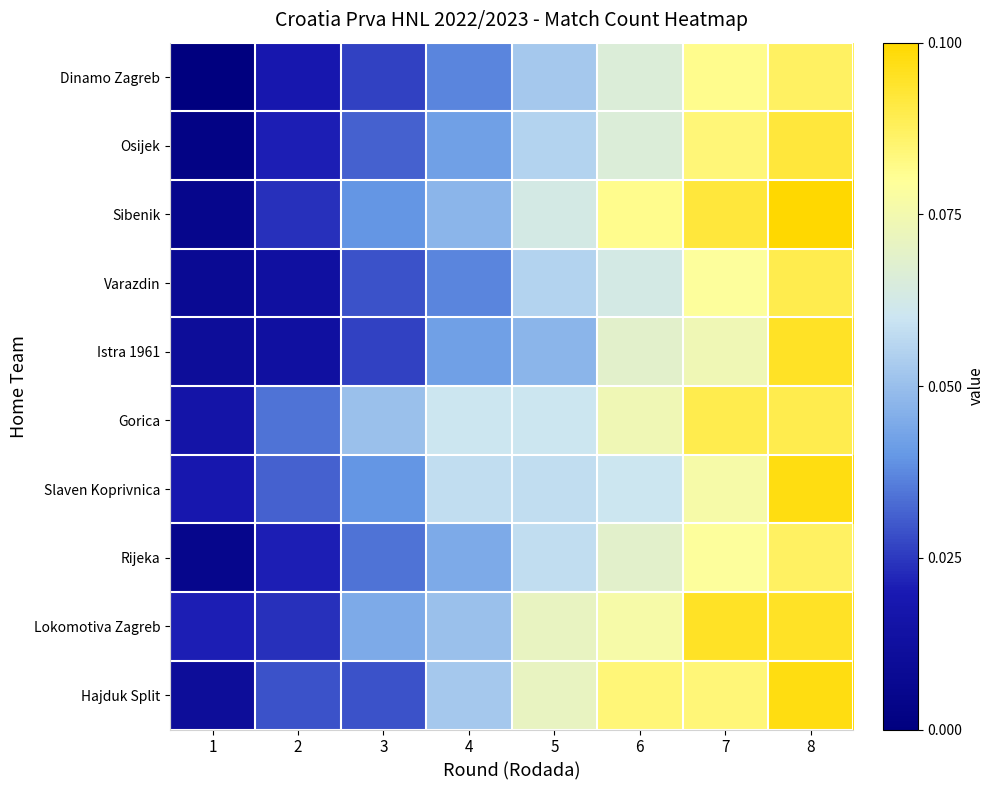

Reading right to left, what are all the values shown in this chart?

Dinamo Zagreb: 8=0.1	7=0.1	6=0.1	5=0.1	4=0.0	3=0.0	2=0.0	1=0.0
Osijek: 8=0.1	7=0.1	6=0.1	5=0.1	4=0.0	3=0.0	2=0.0	1=0.0
Sibenik: 8=0.1	7=0.1	6=0.1	5=0.1	4=0.0	3=0.0	2=0.0	1=0.0
Varazdin: 8=0.1	7=0.1	6=0.1	5=0.1	4=0.0	3=0.0	2=0.0	1=0.0
Istra 1961: 8=0.1	7=0.1	6=0.1	5=0.0	4=0.0	3=0.0	2=0.0	1=0.0
Gorica: 8=0.1	7=0.1	6=0.1	5=0.1	4=0.1	3=0.1	2=0.0	1=0.0
Slaven Koprivnica: 8=0.1	7=0.1	6=0.1	5=0.1	4=0.1	3=0.0	2=0.0	1=0.0
Rijeka: 8=0.1	7=0.1	6=0.1	5=0.1	4=0.0	3=0.0	2=0.0	1=0.0
Lokomotiva Zagreb: 8=0.1	7=0.1	6=0.1	5=0.1	4=0.1	3=0.0	2=0.0	1=0.0
Hajduk Split: 8=0.1	7=0.1	6=0.1	5=0.1	4=0.1	3=0.0	2=0.0	1=0.0